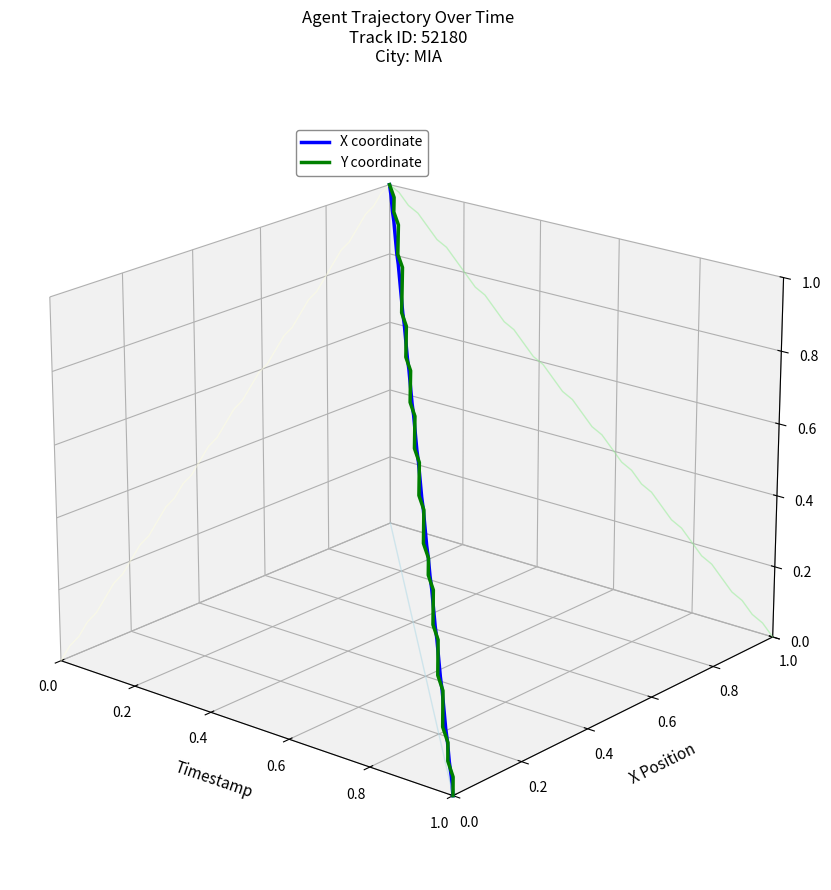

How many distinct data groups are displayed?

2